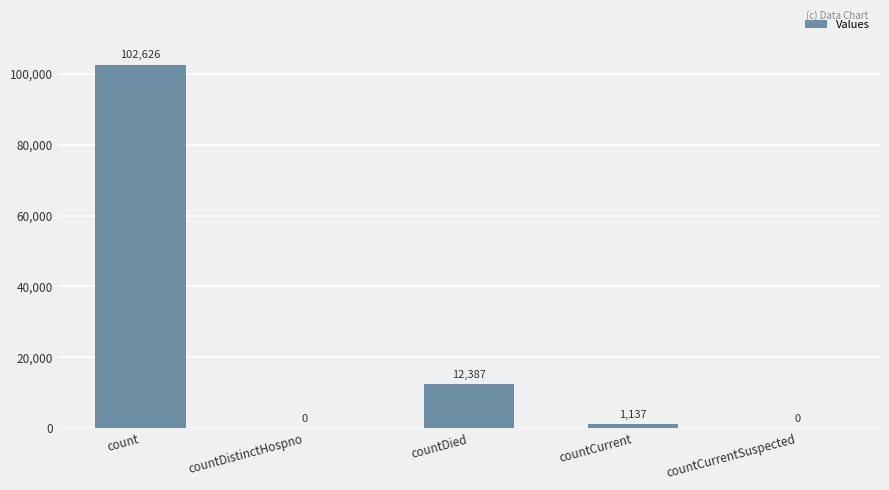

What is the change in value from countDied to countCurrentSuspected?

-12387